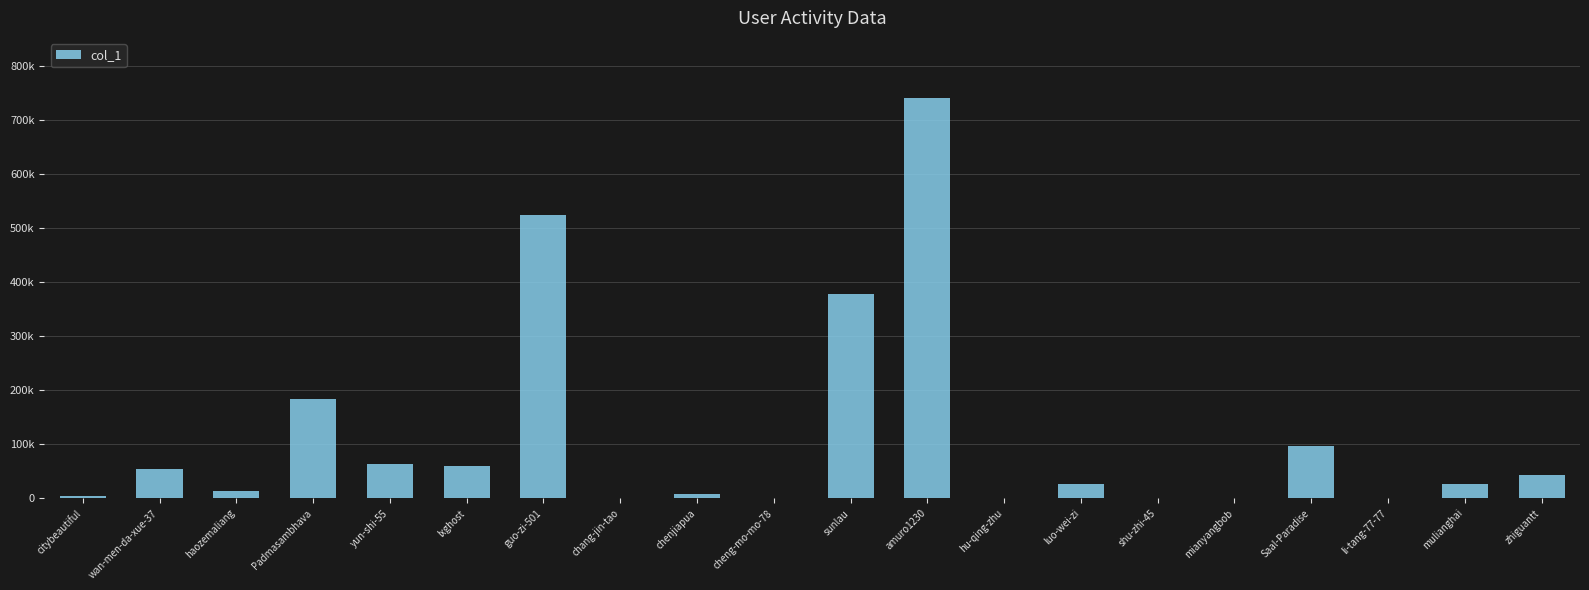

Reading right to left, transcribe all the data shown in this chart.

42907	26661	1456	96662	226	37	25614	419	740807	378151	534	8205	497	524259	59464	62984	183704	13949	54416	4572